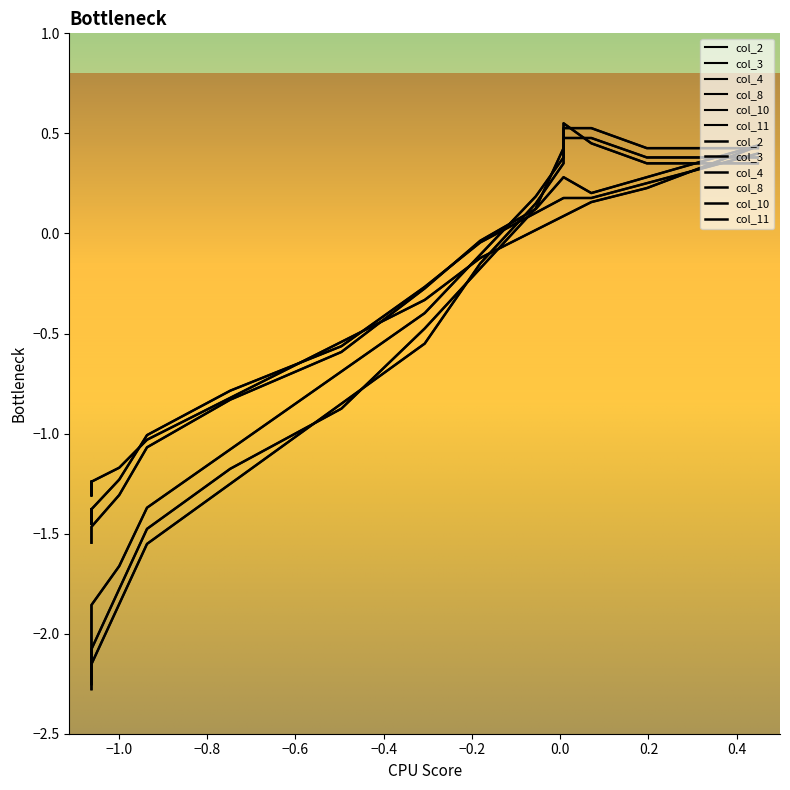

True or false: col_4 has a value of -0.5 at 10.

False